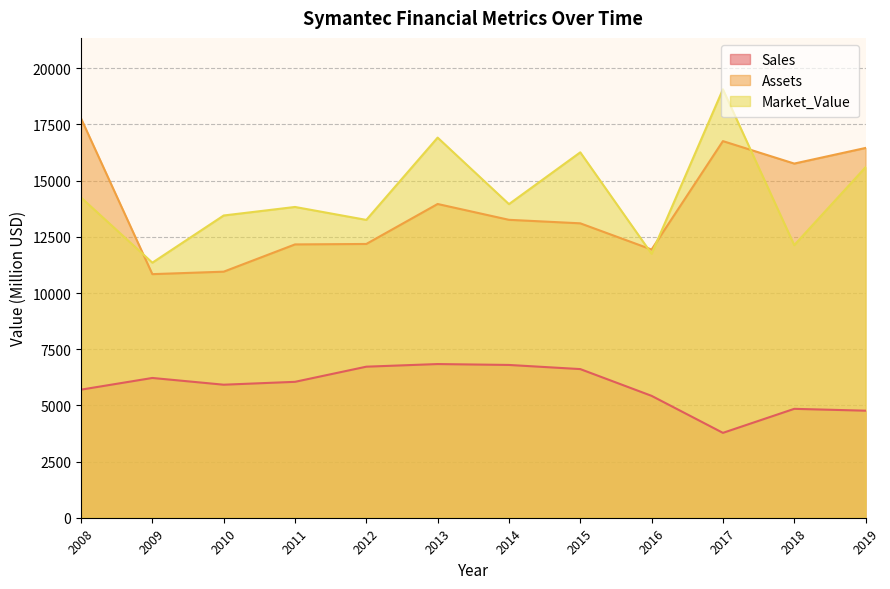

Is the value of Sales at 2009 greater than the value of Assets at 2019?

No